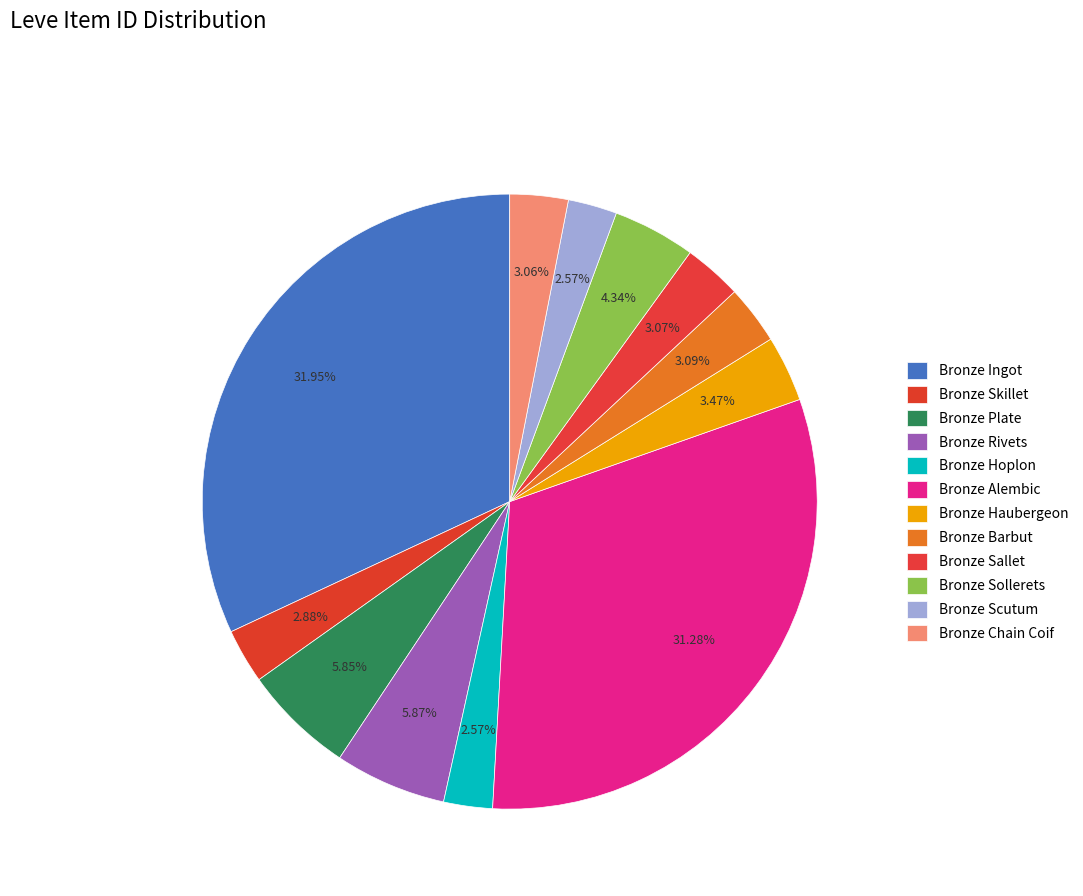

Does any single category account for the majority?

No